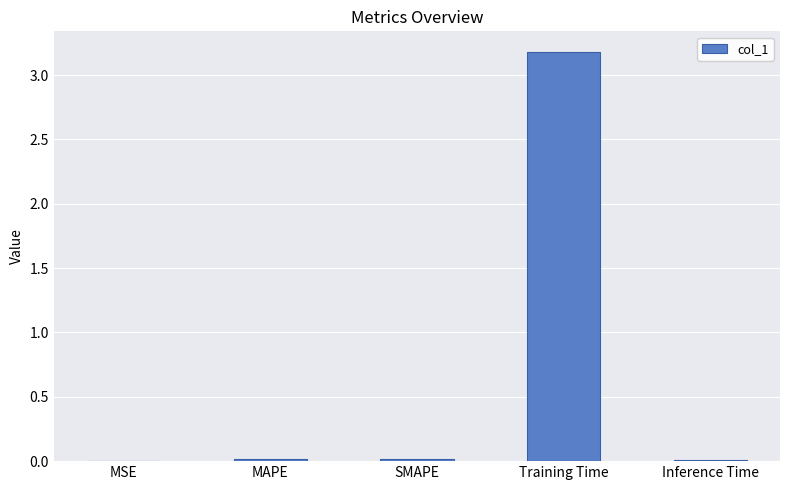

What is the sum of all values?

3.2